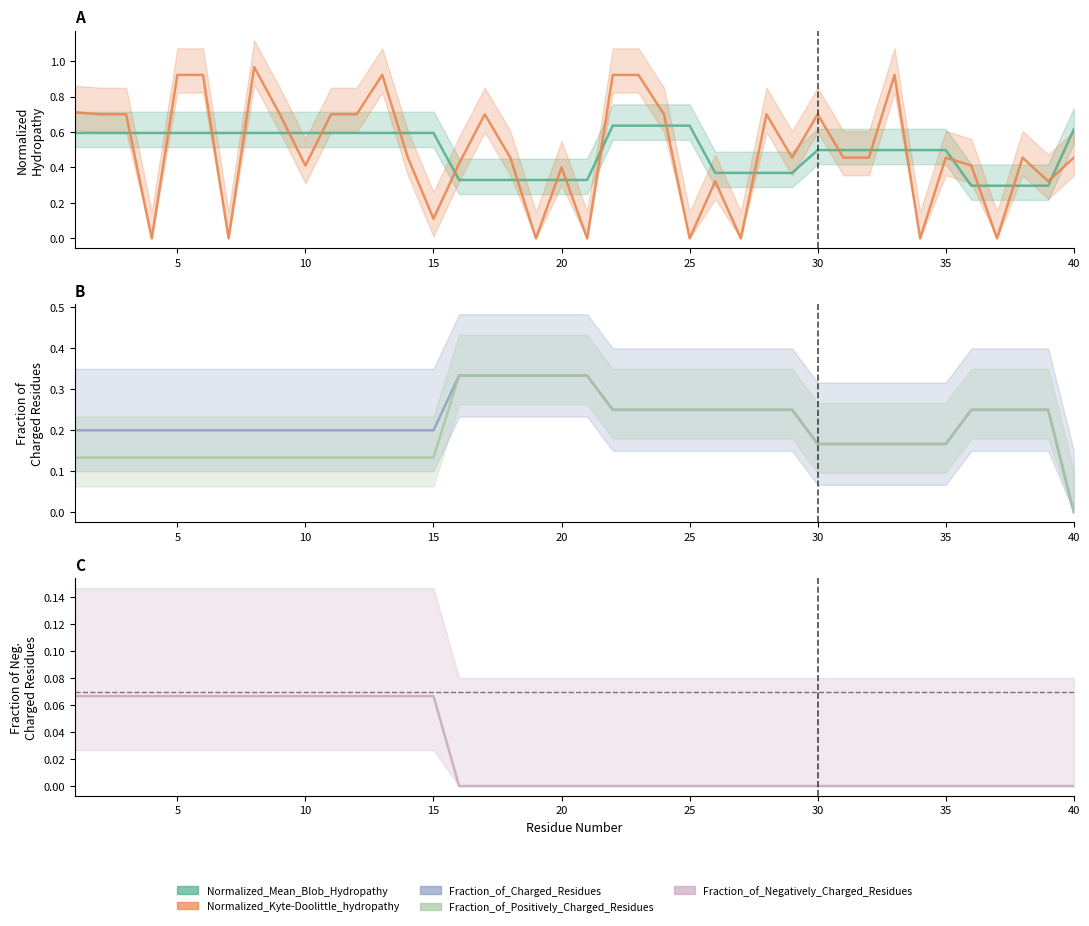

How many lines are shown in the chart?

5